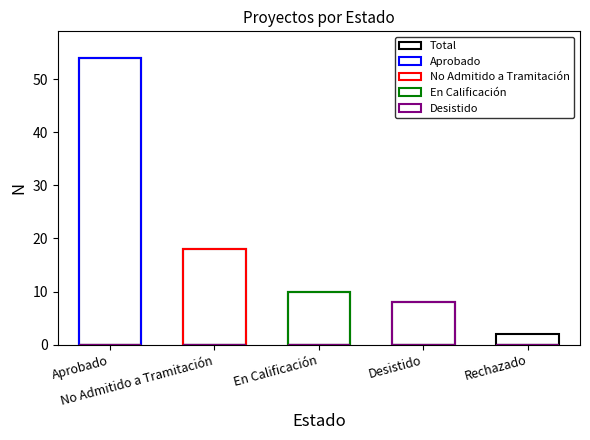

What position from the left is No Admitido a Tramitación?

2